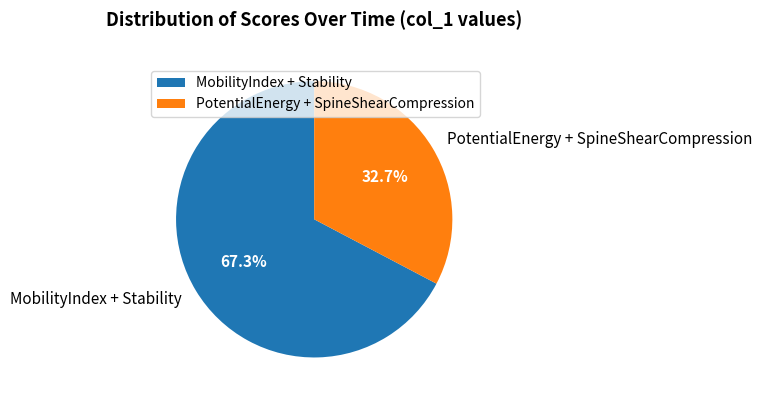

Rank the categories by value from lowest to highest.

PotentialEnergy + SpineShearCompression, MobilityIndex + Stability